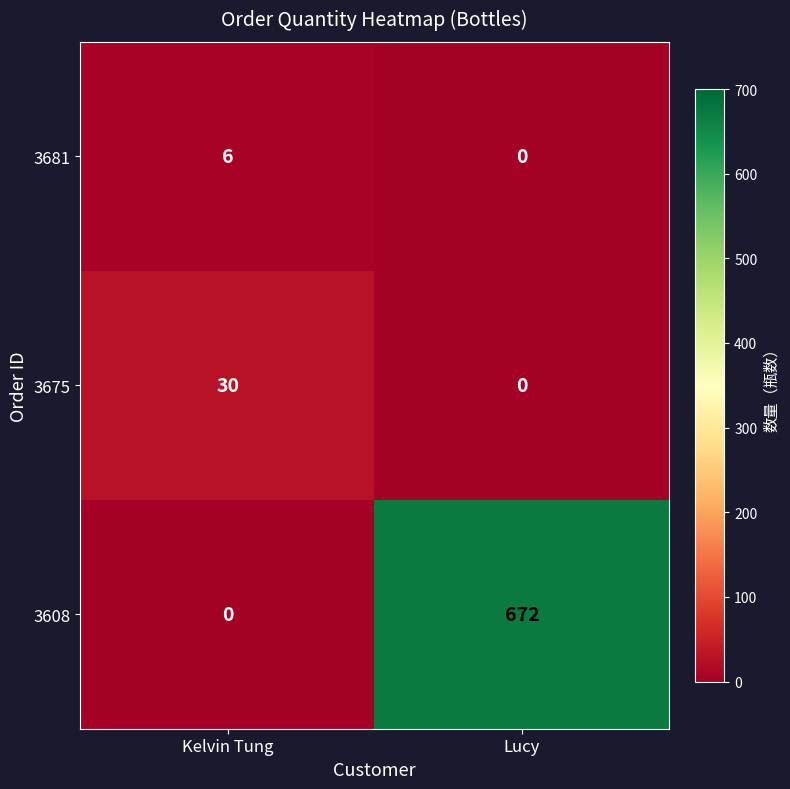

What is the sum of the 3608 values at Kelvin Tung and Lucy?

672